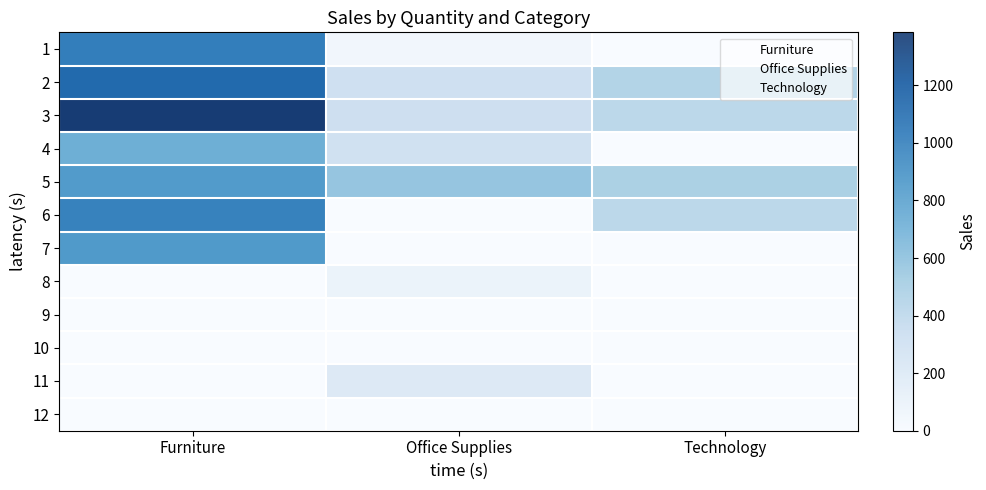

Between 3 and 11, which series saw the biggest shift?

Furniture